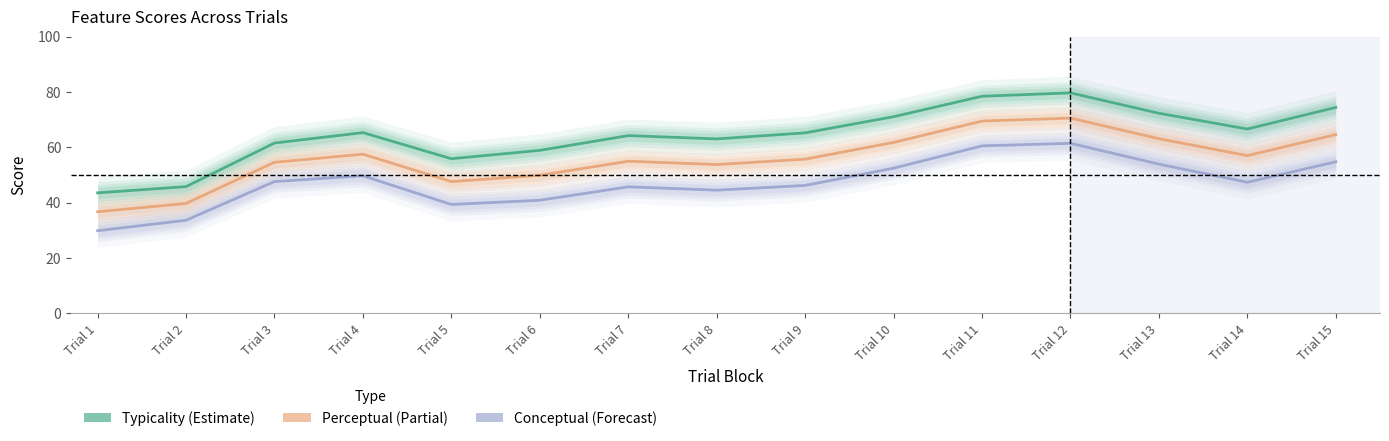

Reading left to right, what are all the values shown in this chart?

Typicality: 43.5	45.8	61.5	65.3	55.9	58.9	64.2	63.0	65.2	71.1	78.4	79.7	72.3	66.6	74.4
Perceptual: 36.7	39.7	54.6	57.5	47.6	49.9	55.0	53.8	55.7	61.8	69.5	70.6	63.1	57.0	64.6
Conceptual: 29.9	33.6	47.6	49.7	39.3	40.9	45.7	44.5	46.2	52.5	60.5	61.4	53.9	47.4	54.8